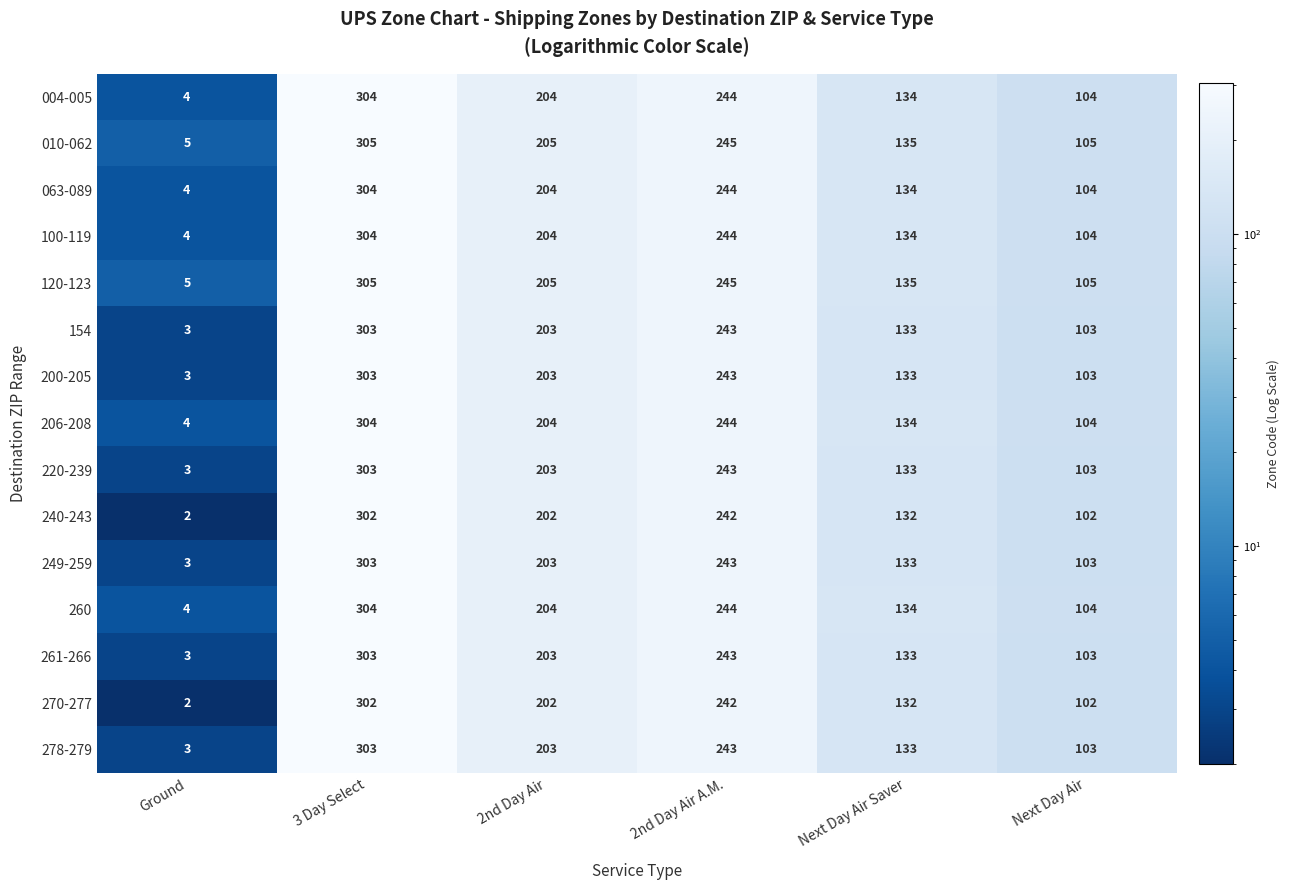

List the labels in order of 200-205 value, largest first.

3 Day Select, 2nd Day Air A.M., 2nd Day Air, Next Day Air Saver, Next Day Air, Ground